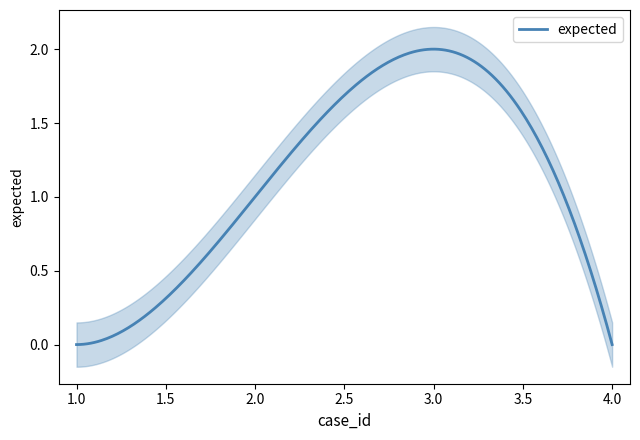

What is the difference between the second highest and second lowest values?

1